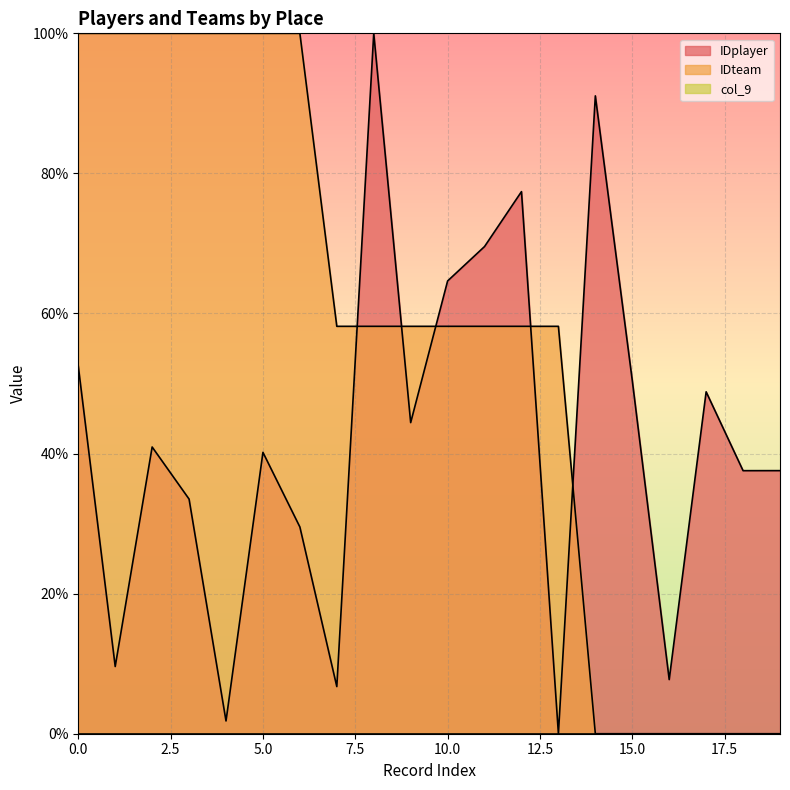

How many data points does each series have?

20